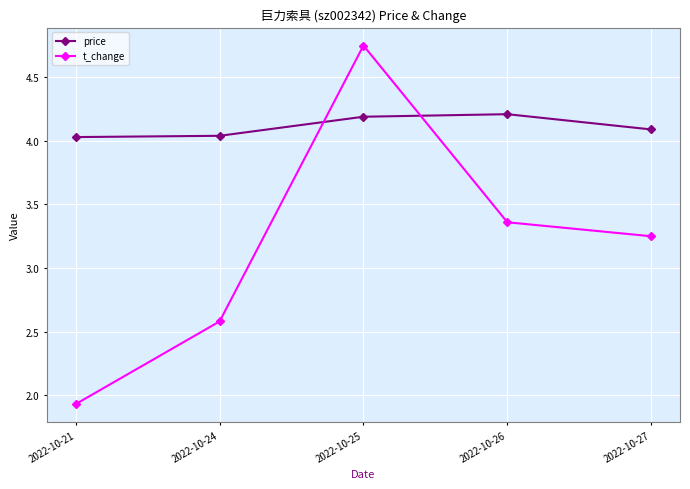

Is this an area chart (filled region under the line)?

No